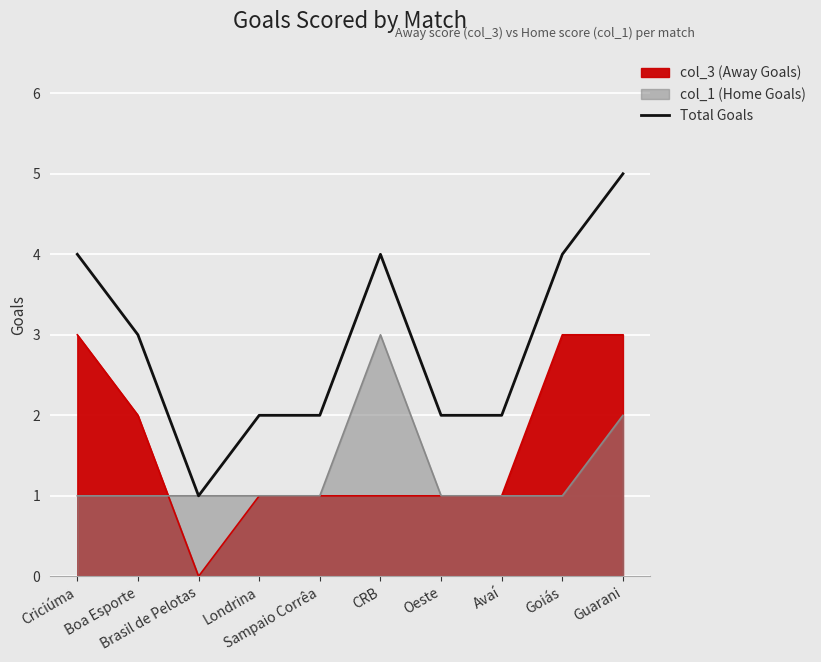

Reading left to right, what are all the values shown in this chart?

Criciúma=4	Boa Esporte=3	Brasil de Pelotas=1	Londrina=2	Sampaio Corrêa=2	CRB=4	Oeste=2	Avaí=2	Goiás=4	Guarani=5